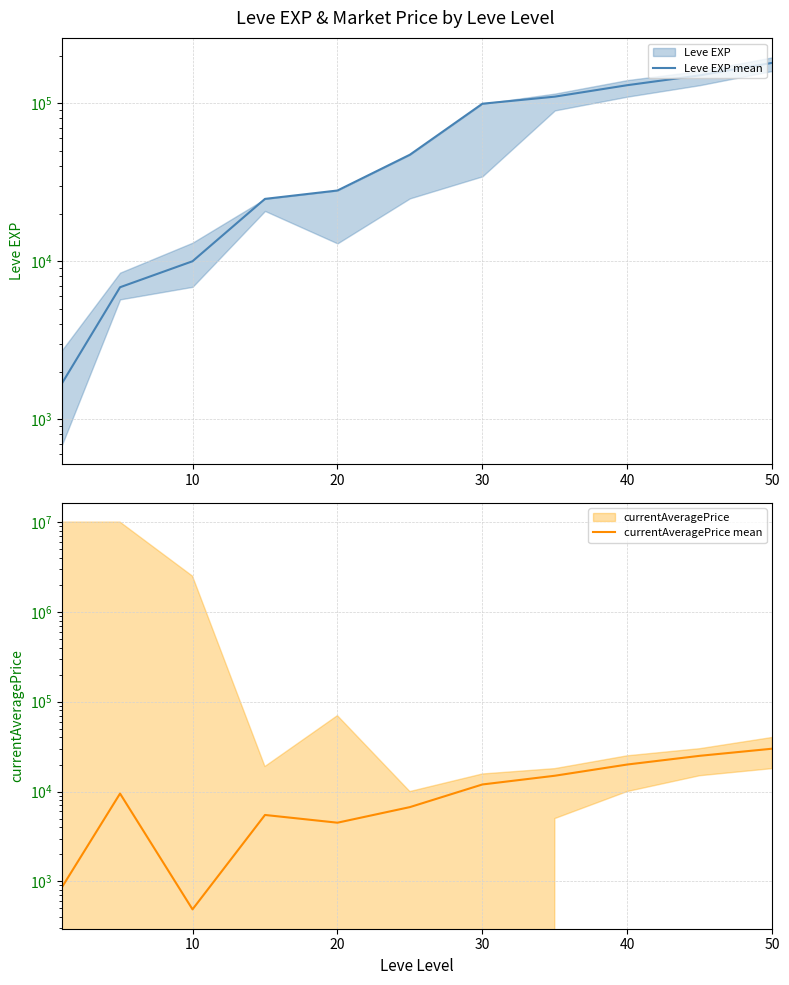

Which series ends up on top after the final intersection of Leve EXP mean and currentAveragePrice mean?

Leve EXP mean